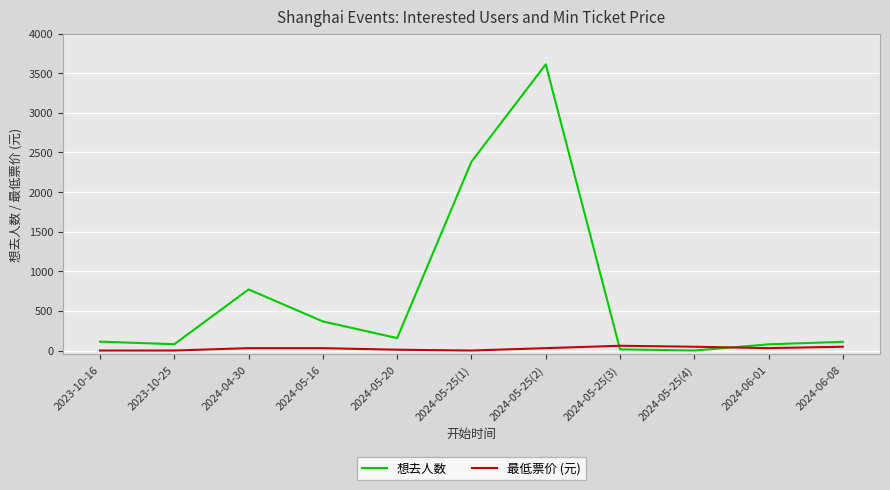

At which category is the sum across all series the highest?

2024-05-25(2)